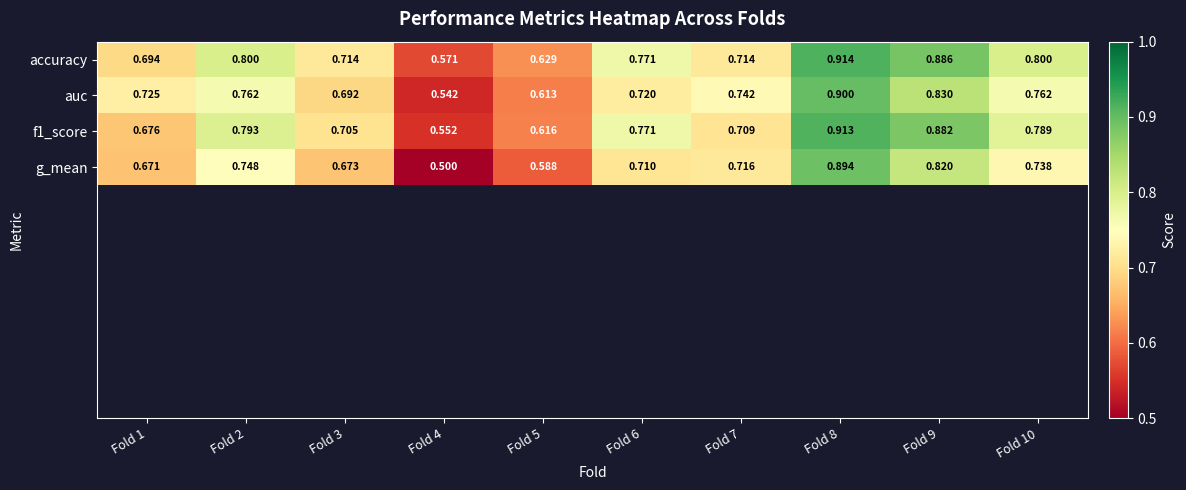

Which series has the largest range (max minus min)?

g_mean